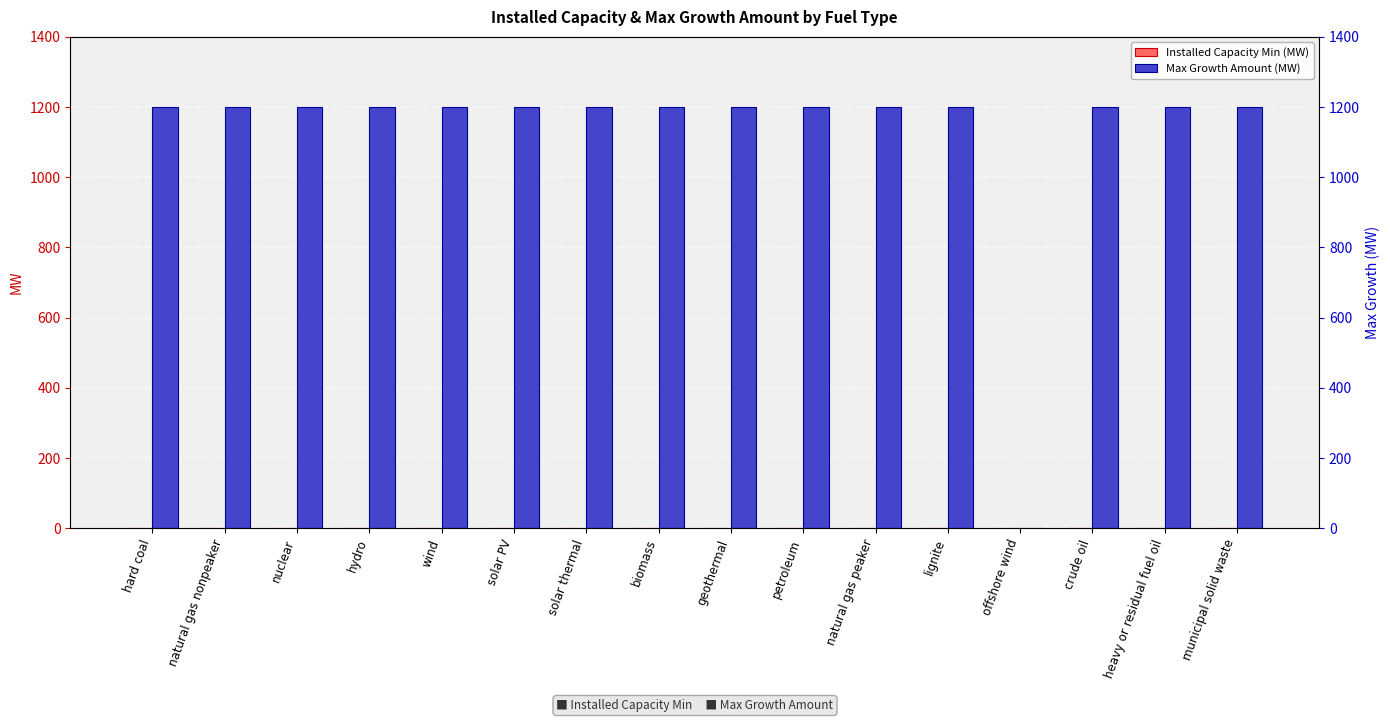

How many values in Max Growth Amount (MW) are above zero?

15